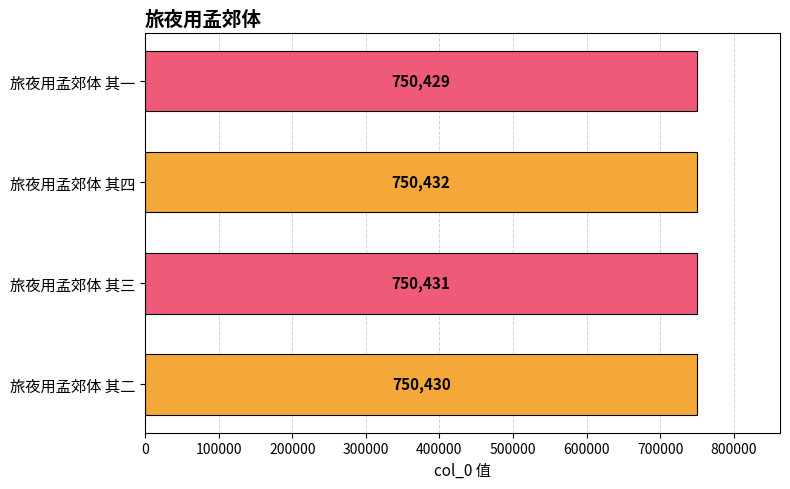

The chart shows a value of 1097707 at 旅夜用孟郊体 其二. True or false?

False